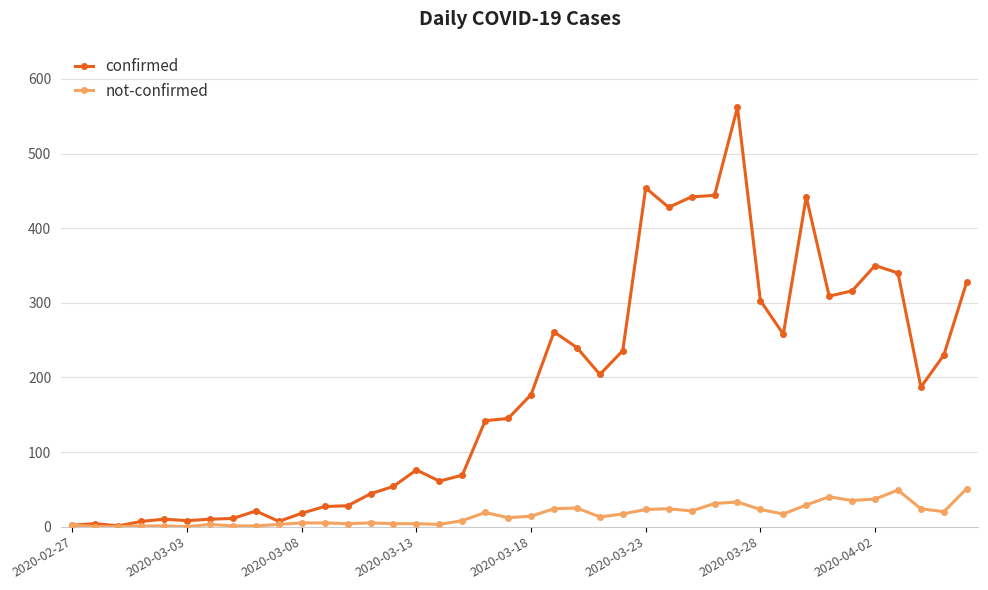

True or false: not-confirmed has more than 1 points higher than both neighbors.

True